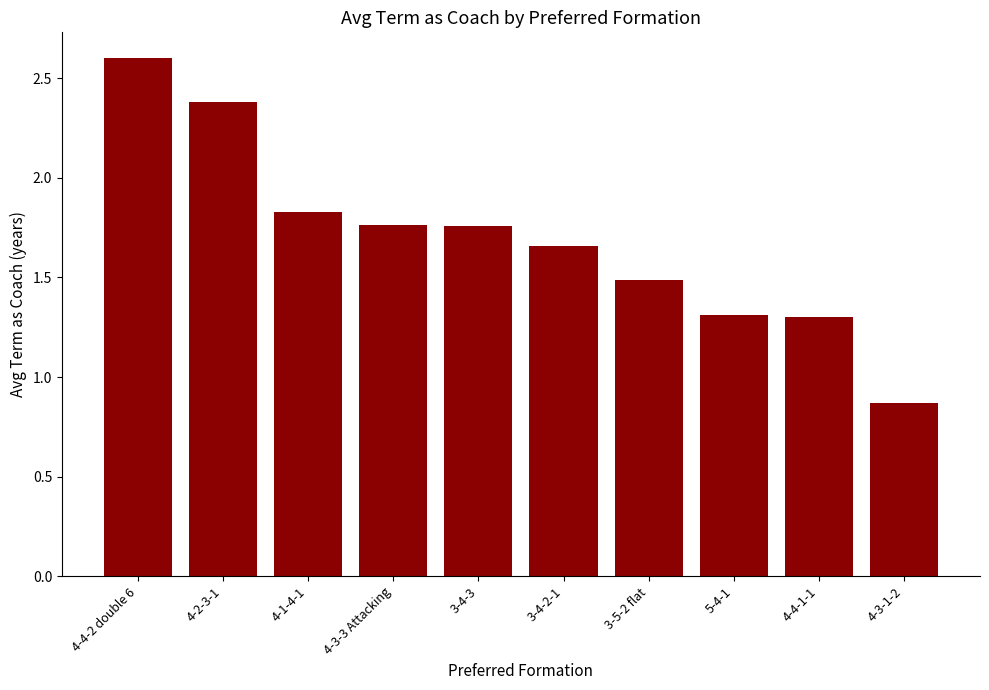

Where is the data nearest to the value 1?

4-3-1-2